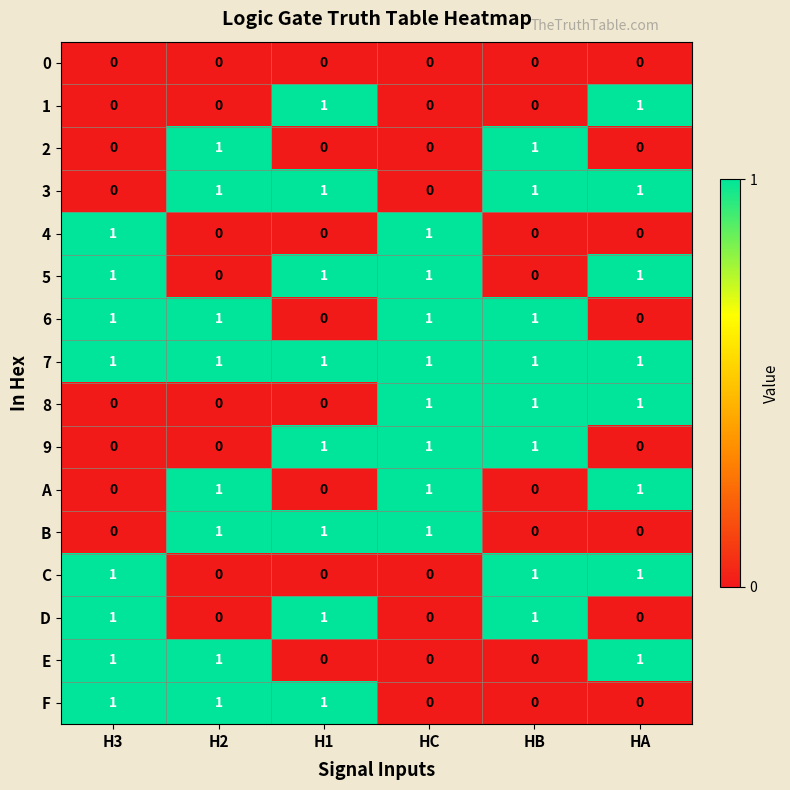

At how many categories does at least one series exceed 0?

6